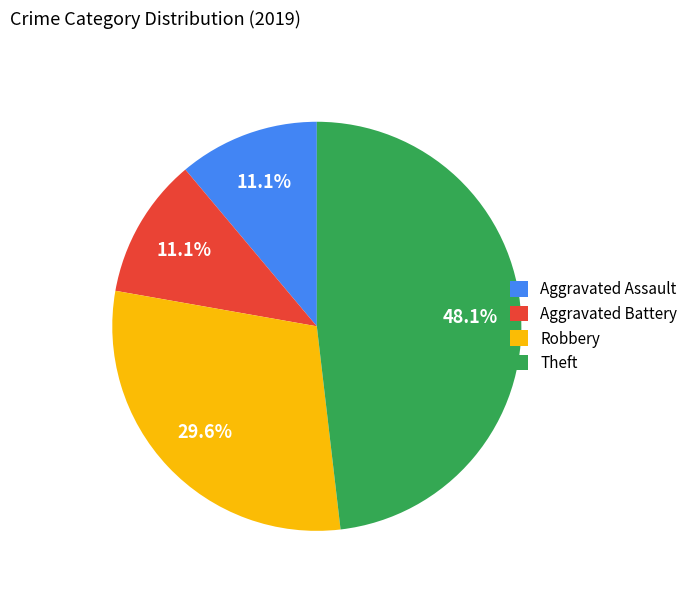

Which slice is the largest?

Theft